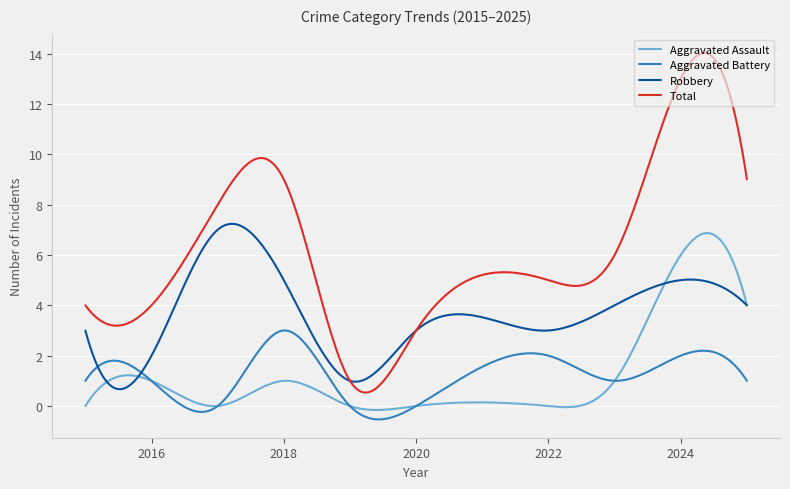

True or false: Robbery and Total cross at least once.

True